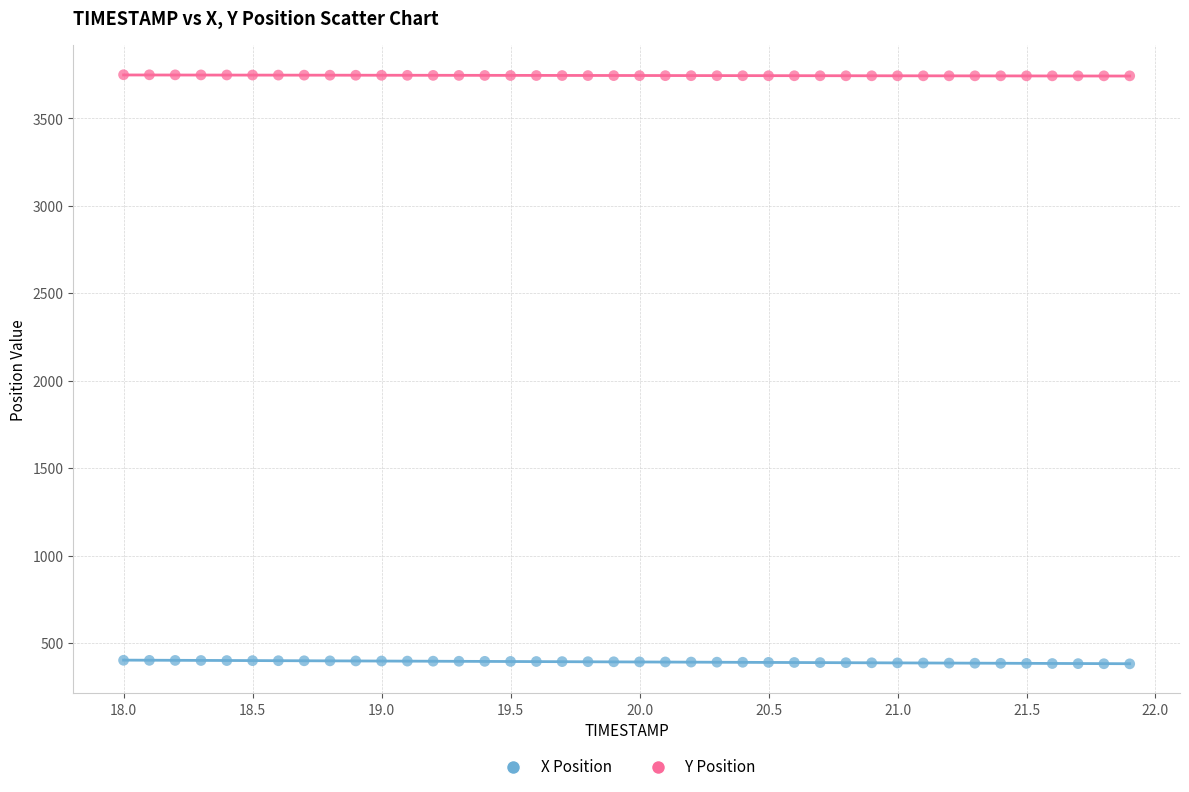

Which series contains the lowest Y value?

X Position